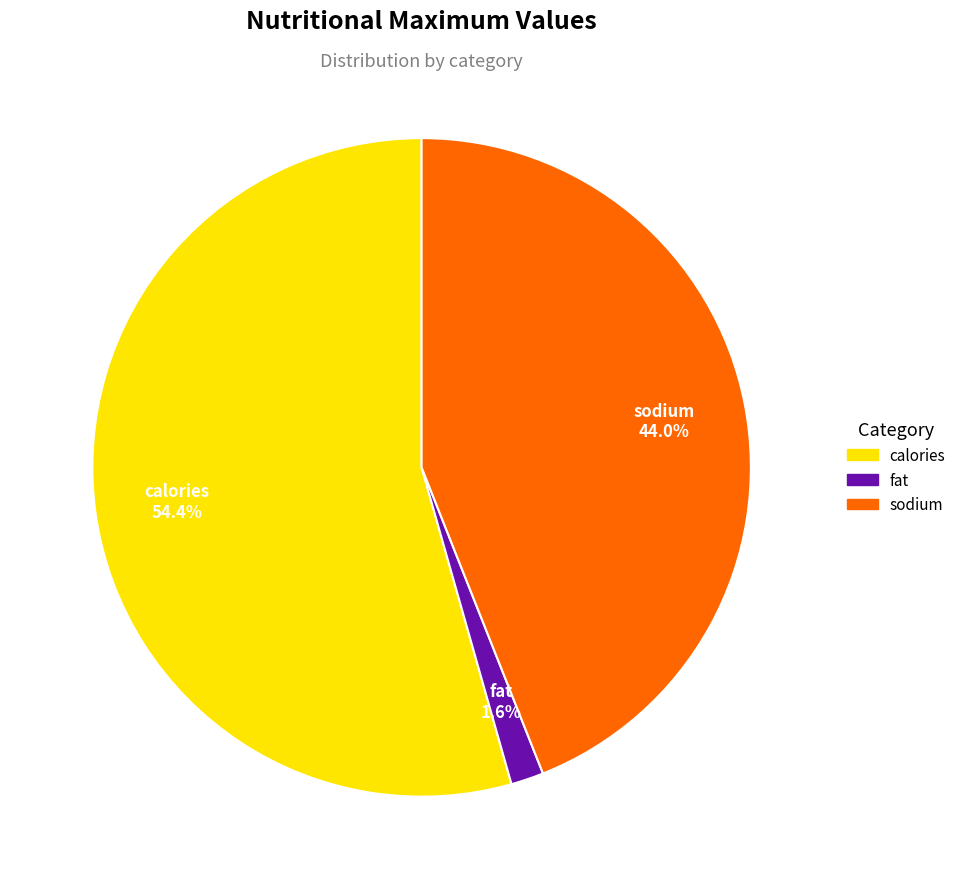

Is it true that fat is 2% of the pie?

True